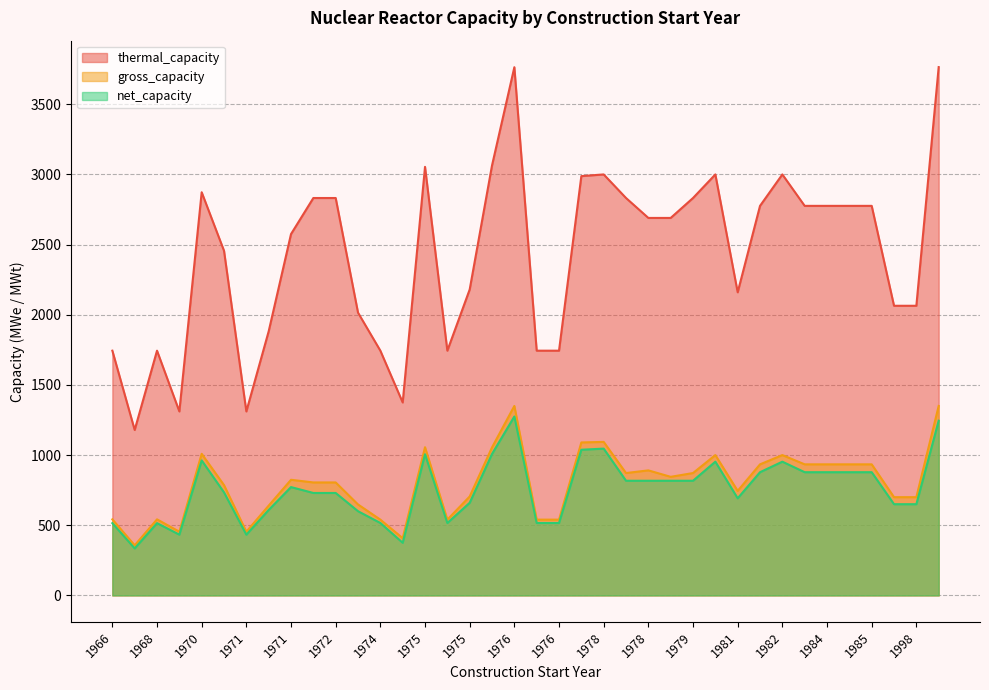

How many categories are shown in the chart?

38